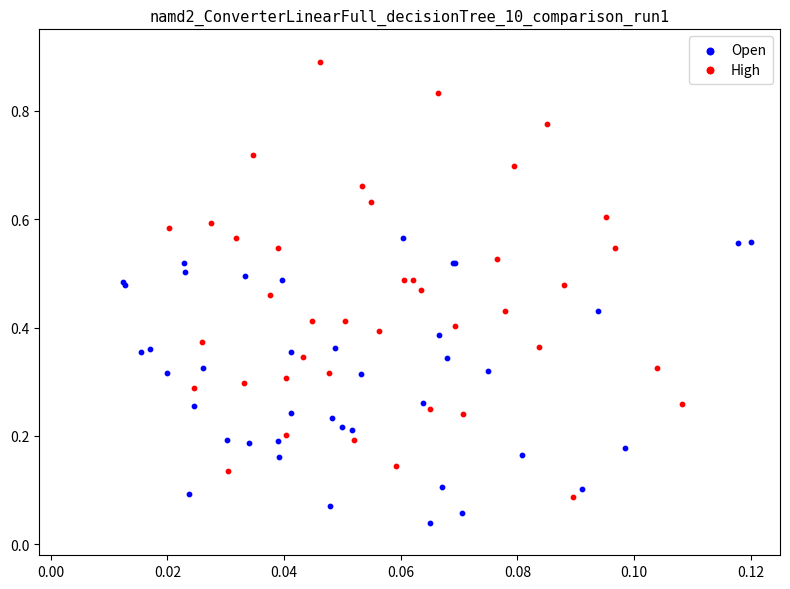

Which series reaches the maximum Y coordinate?

High